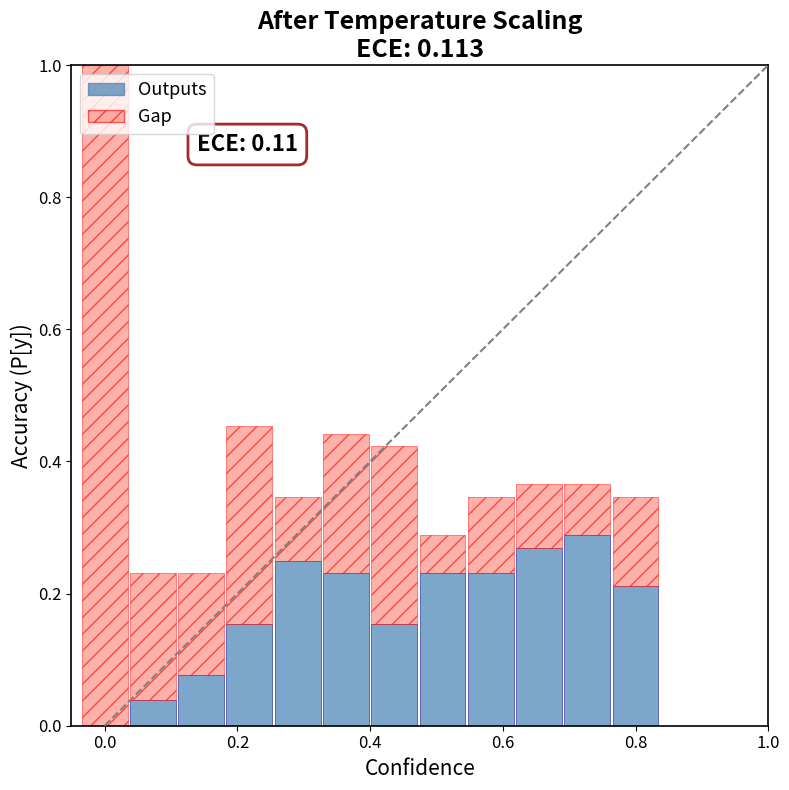

What is the sum of all Outputs values?

2.1